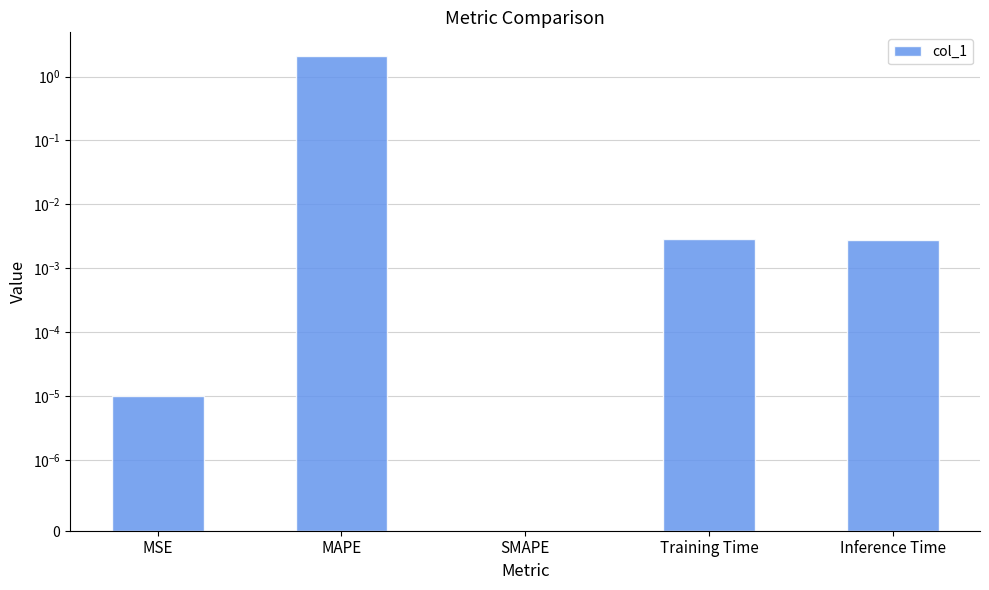

Reading left to right, list all the values displayed in this chart.

0.0	2.1	0.0	0.0	0.0